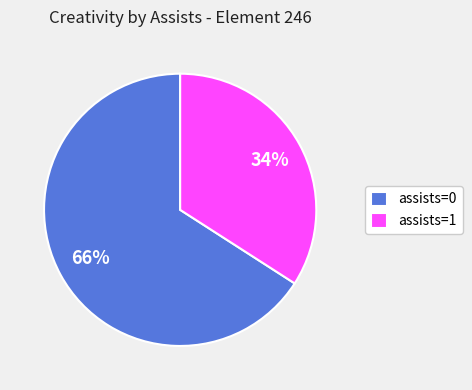

Is the sum of assists=1 and assists=0 greater than half?

Yes